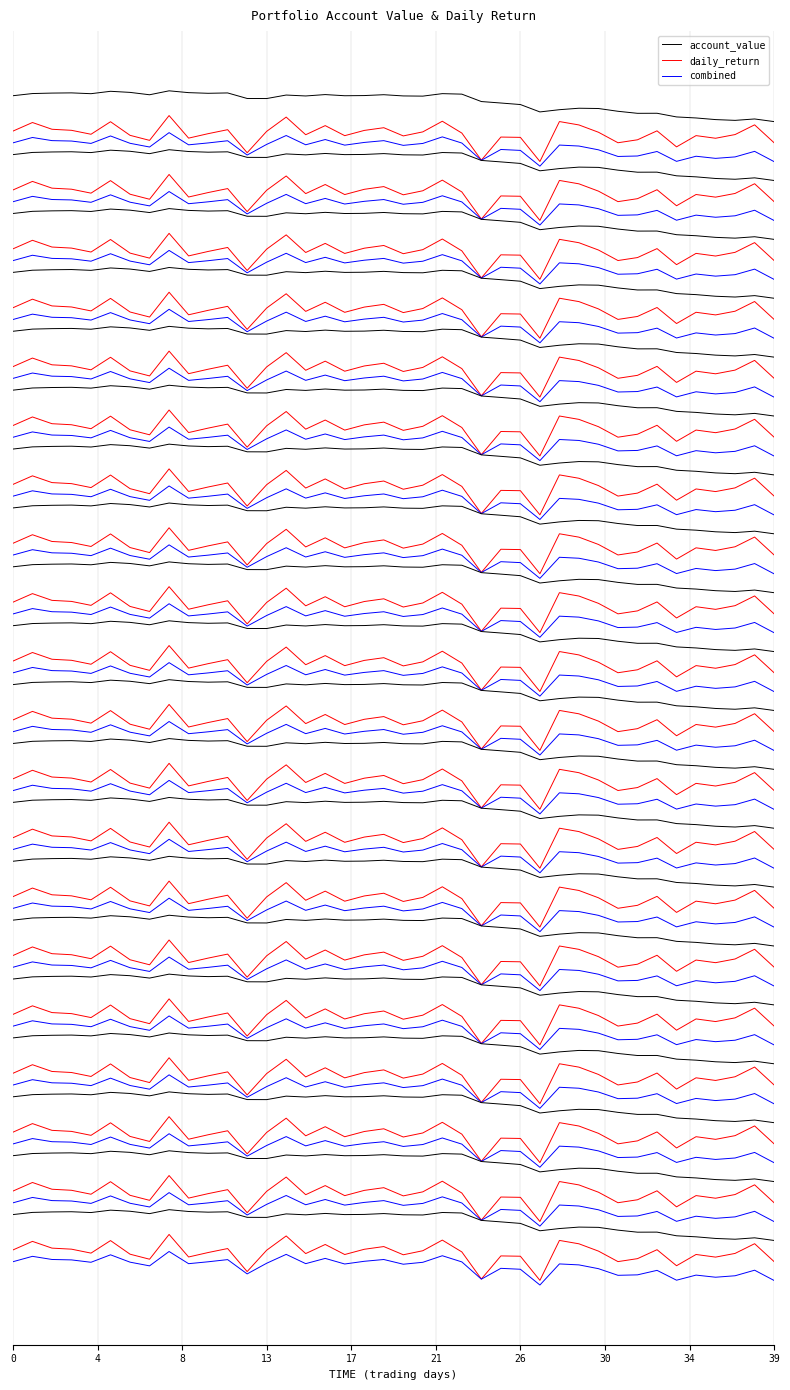

The value of combined at 17 is 112.7. True or false?

True